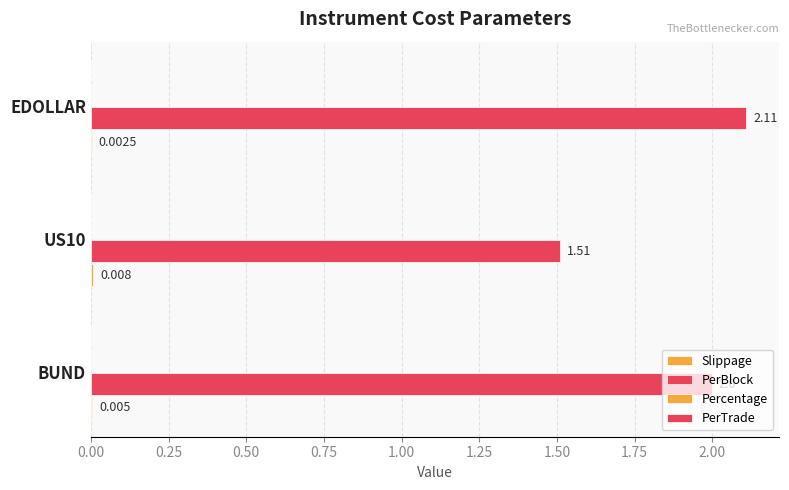

What is the highest value of the PerBlock series?

2.1